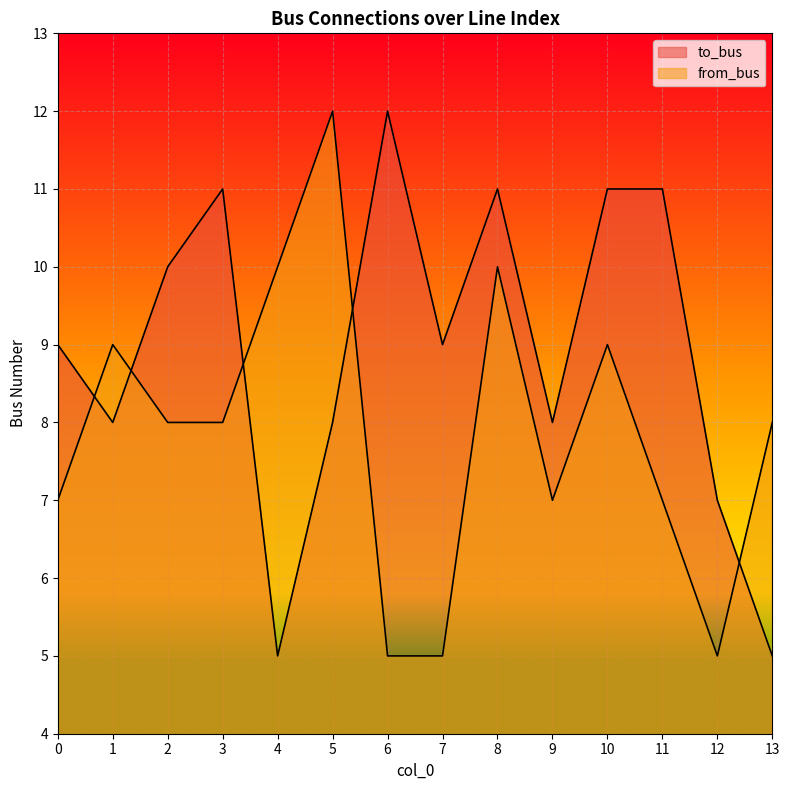

What is the minimum value shown in the chart?

5